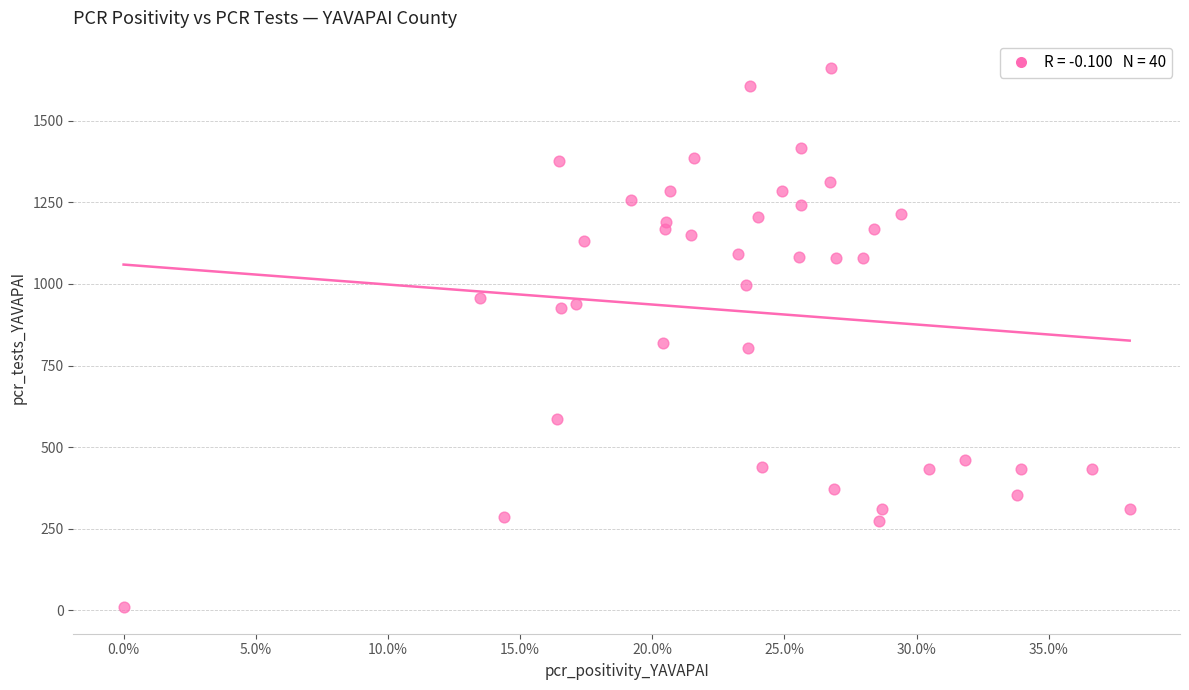

What is the range of Y values (max minus min)?

1652